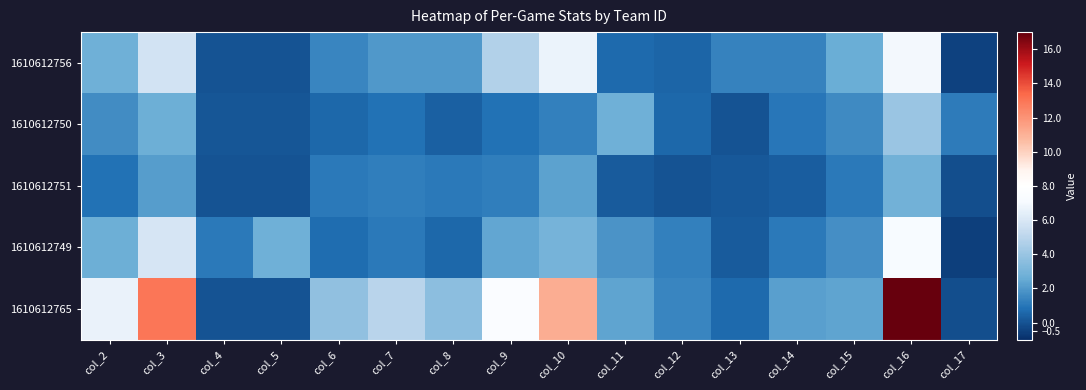

Which series has the widest spread of values?

1610612765